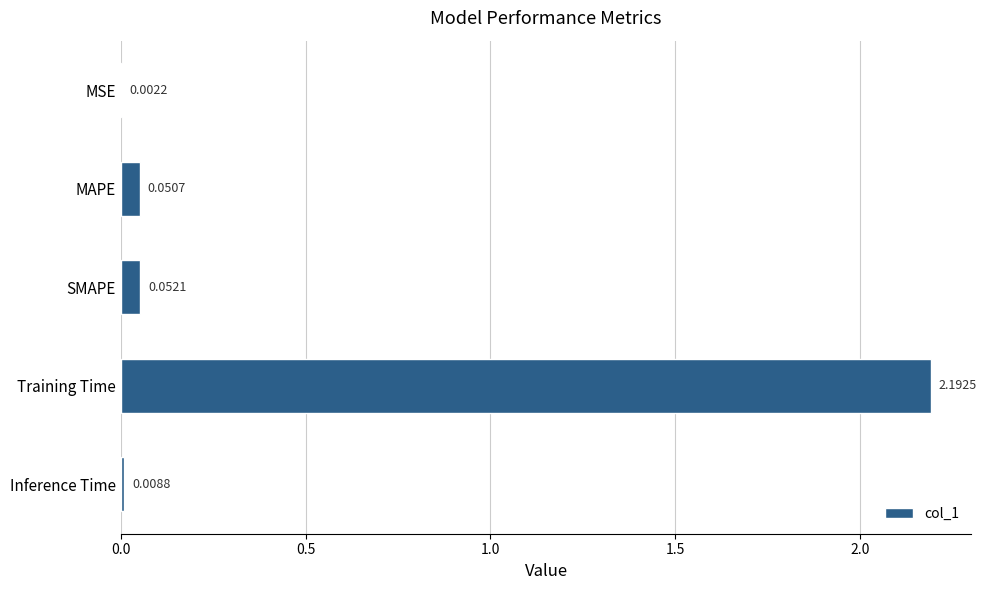

Which label corresponds to the largest value in the chart?

Training Time